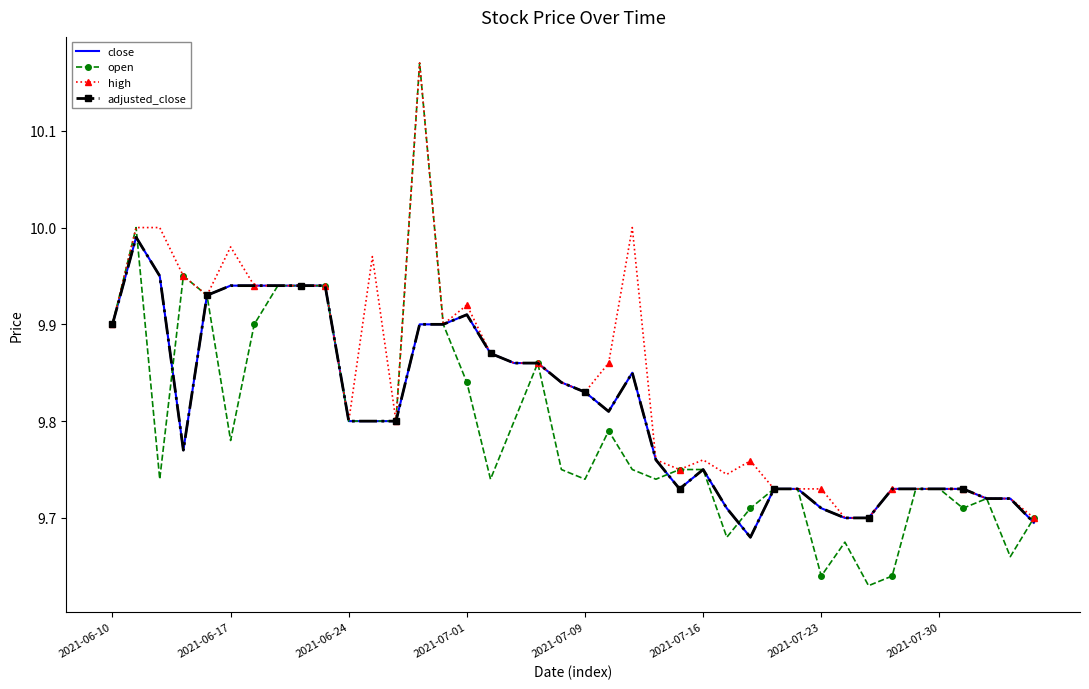

Does the chart have visible grid lines?

No